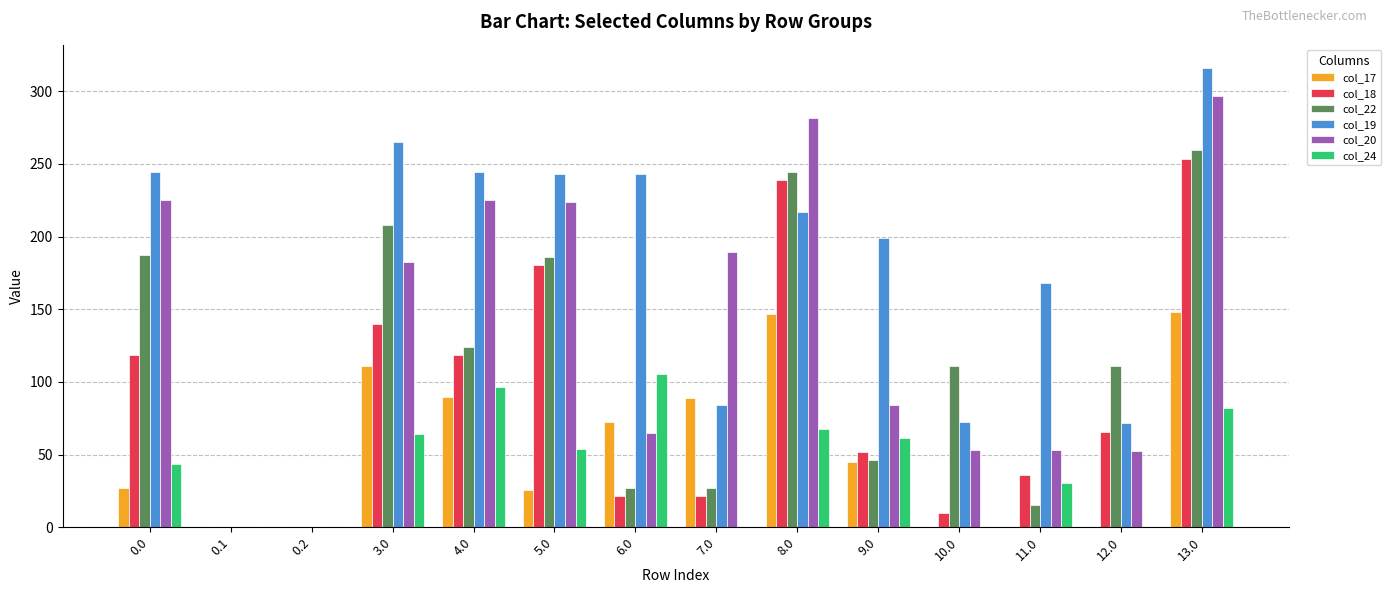

The col_17 series shows 47.2 at 3.0. True or false?

False